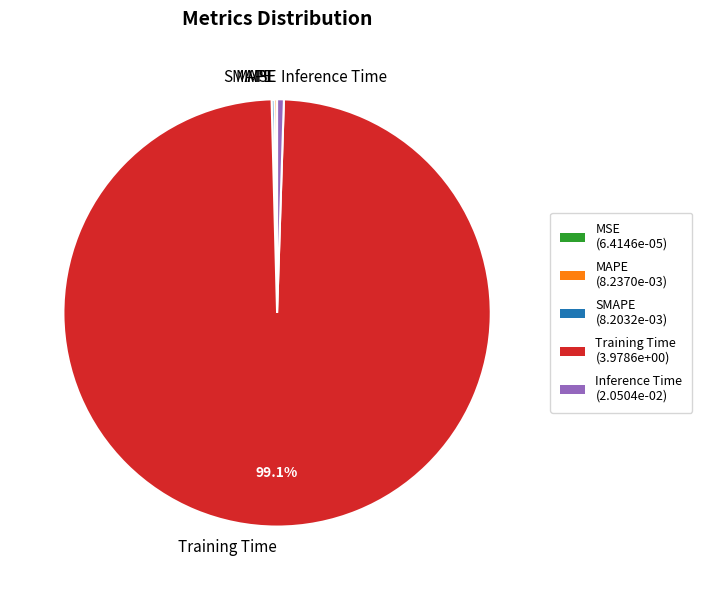

To the nearest percent, what is the difference between the largest and smallest slice percentages?

99%